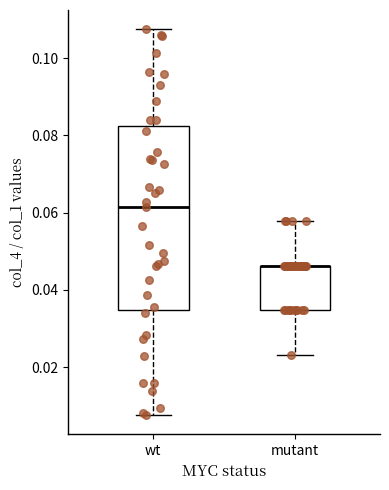

Reading left to right, read every box against the y-axis: the position of its median line, the range the box covers, and the ends of its whiskers. The values are not printed on the chart, so give them approximately, as read against the axis.

wt: median 0.062, box 0.034 to 0.082, whiskers 0.008 to 0.108
mutant: median 0.046 (drawn on the box's upper edge), box 0.034 to 0.046, whiskers 0.024 to 0.058